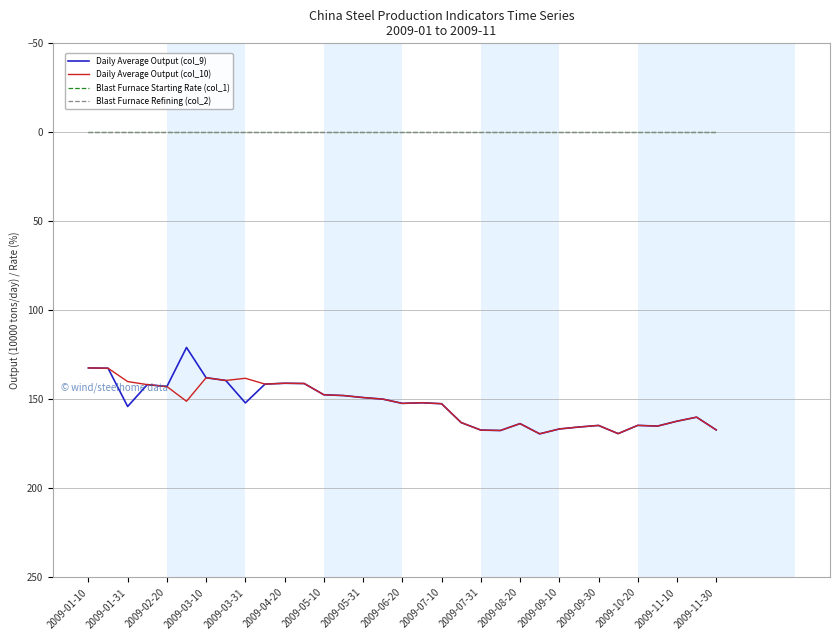

Does the chart display data point markers on the line(s)?

No